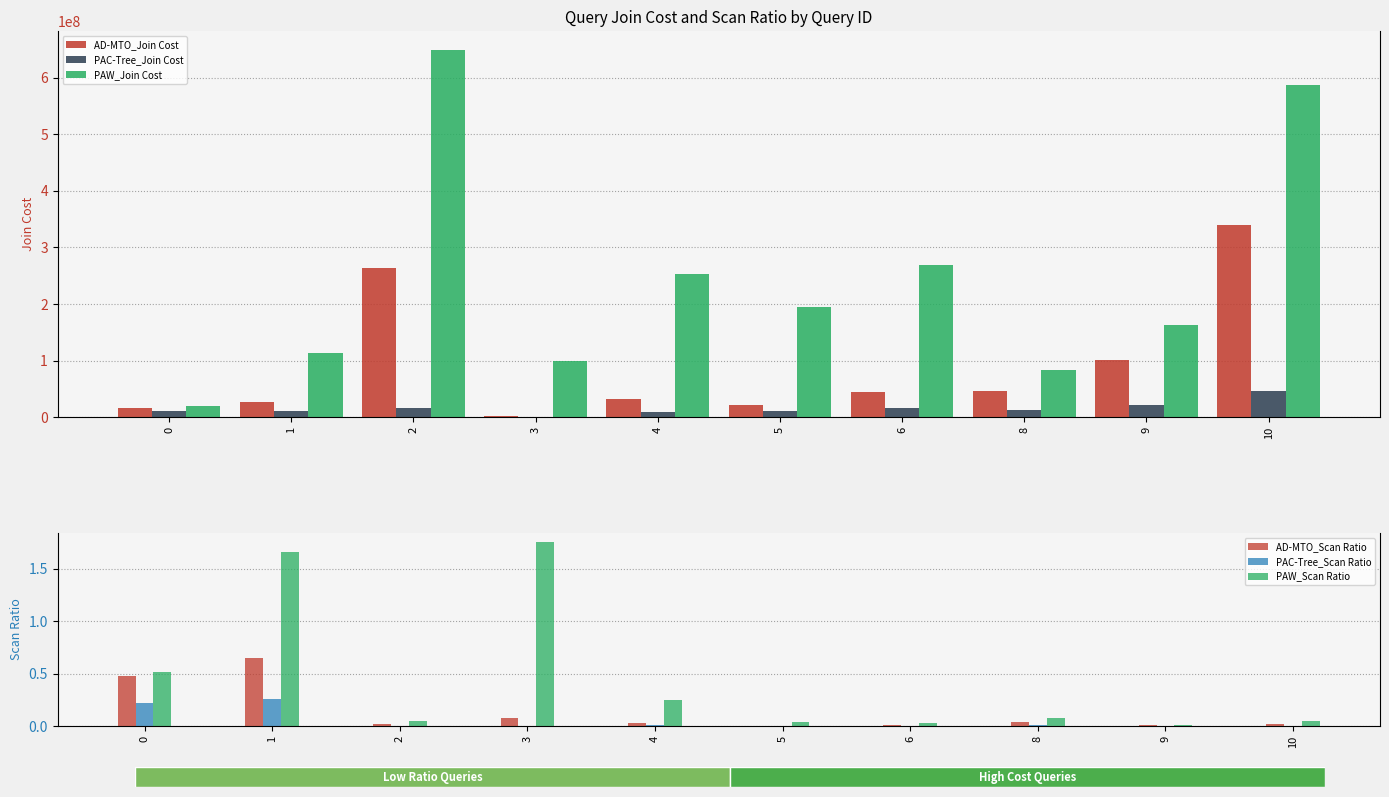

Is the value of PAC-Tree_Join Cost at 10 greater than the value of PAW_Scan Ratio at 2?

Yes